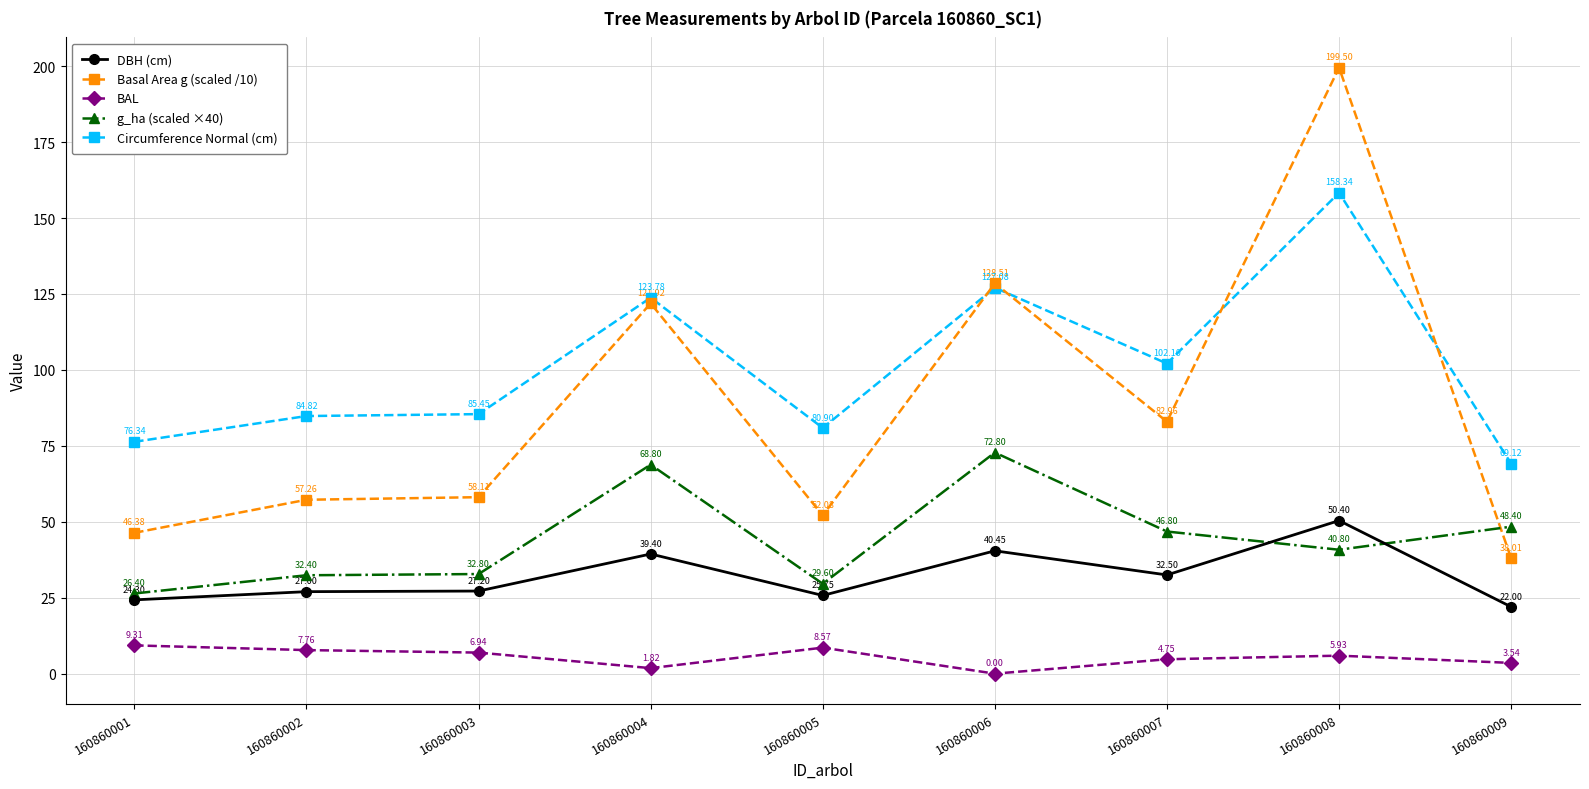

At which label does Circumference Normal (cm) reach its minimum?

160860009